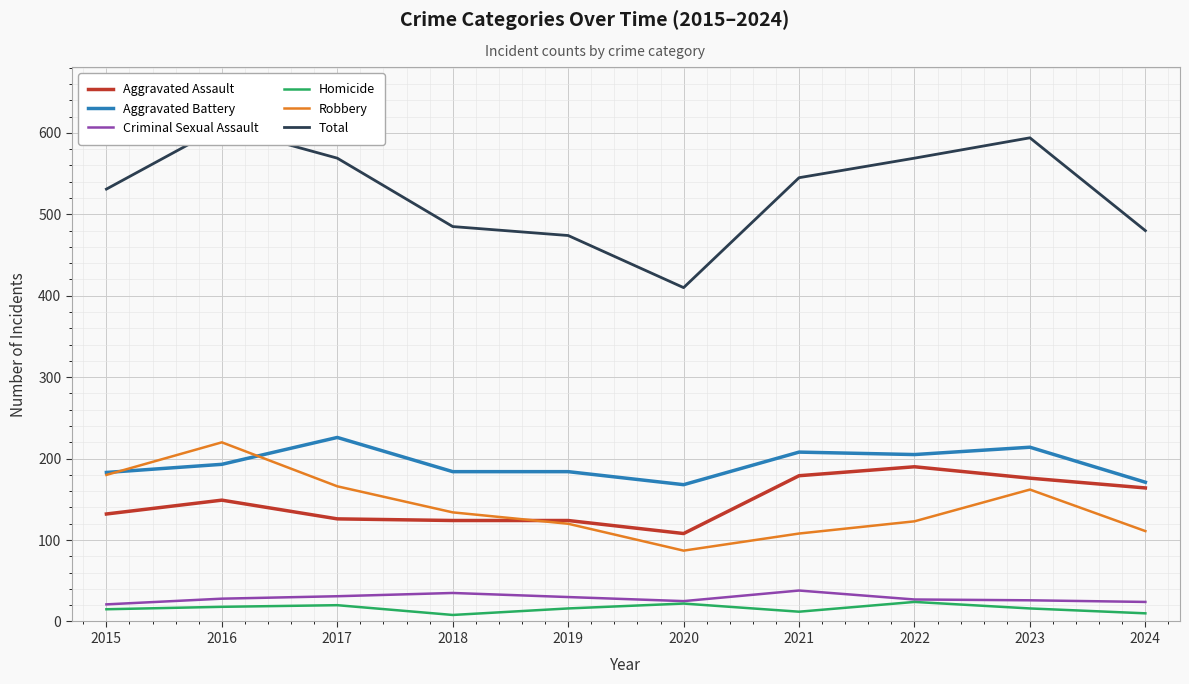

List the labels in order of Aggravated Battery value, largest first.

2017, 2023, 2021, 2022, 2016, 2018, 2019, 2015, 2024, 2020